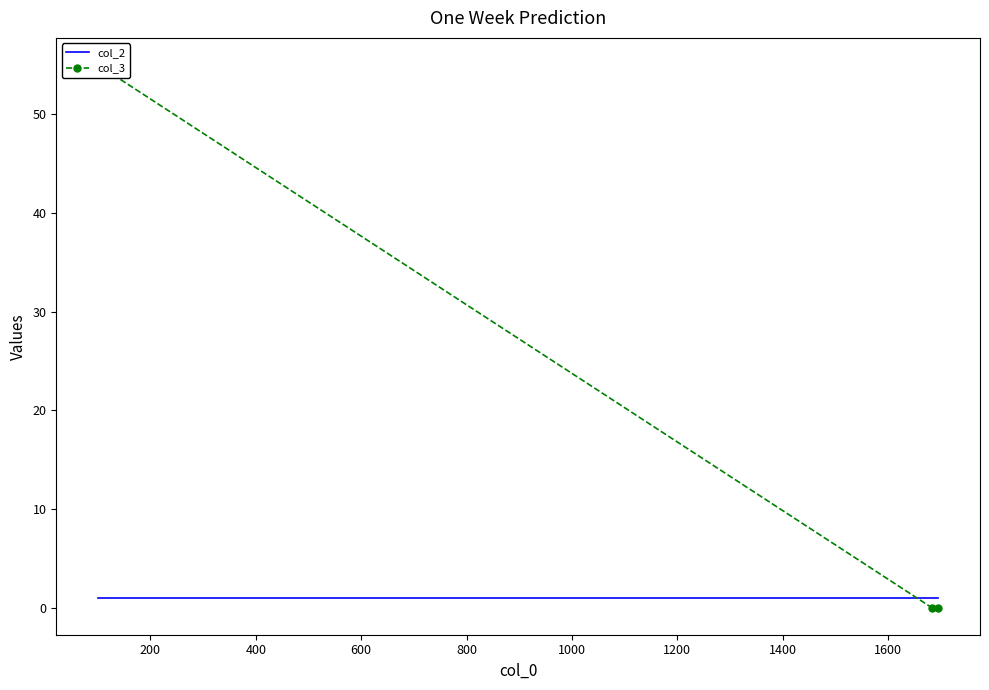

Reading left to right, transcribe all the data shown in this chart.

col_2: 1	1	1
col_3: 55	0	0